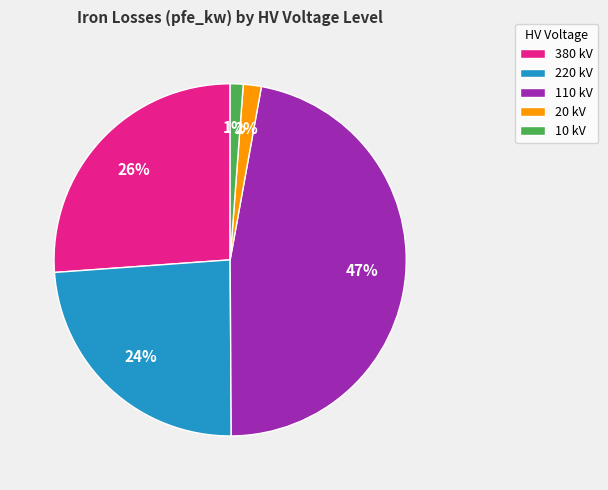

Approximately how many times larger is the value at 380 kV compared to 220 kV?

1.1